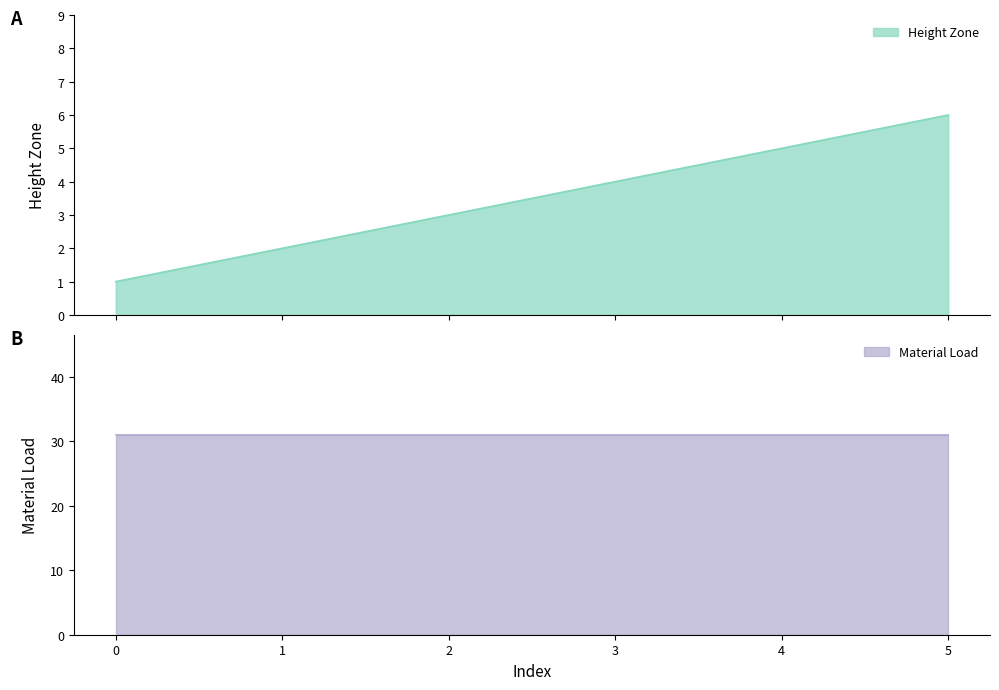

List the labels in order of value, largest first.

5, 4, 3, 2, 1, 0